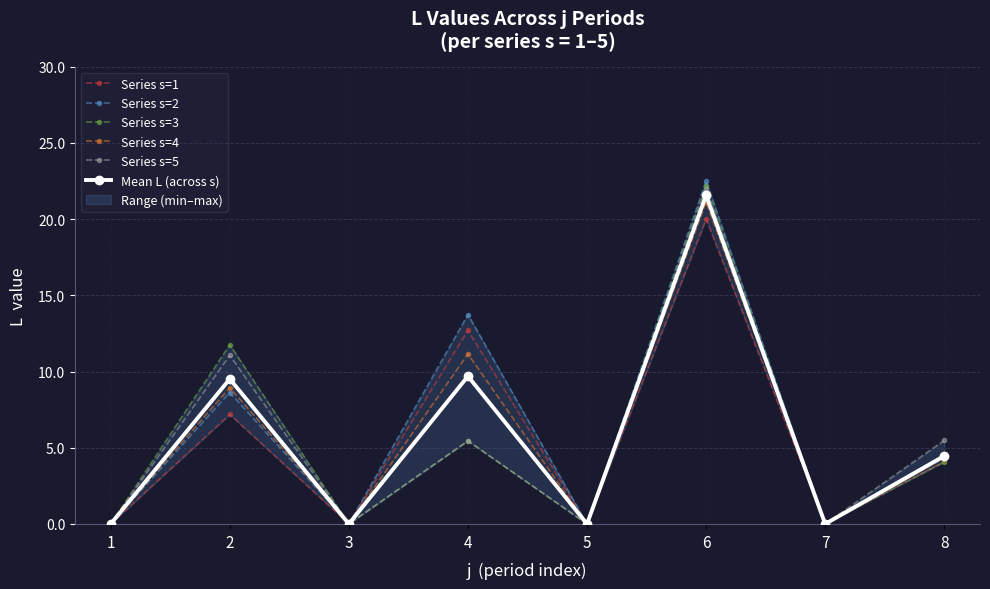

Does the chart have visible grid lines?

Yes